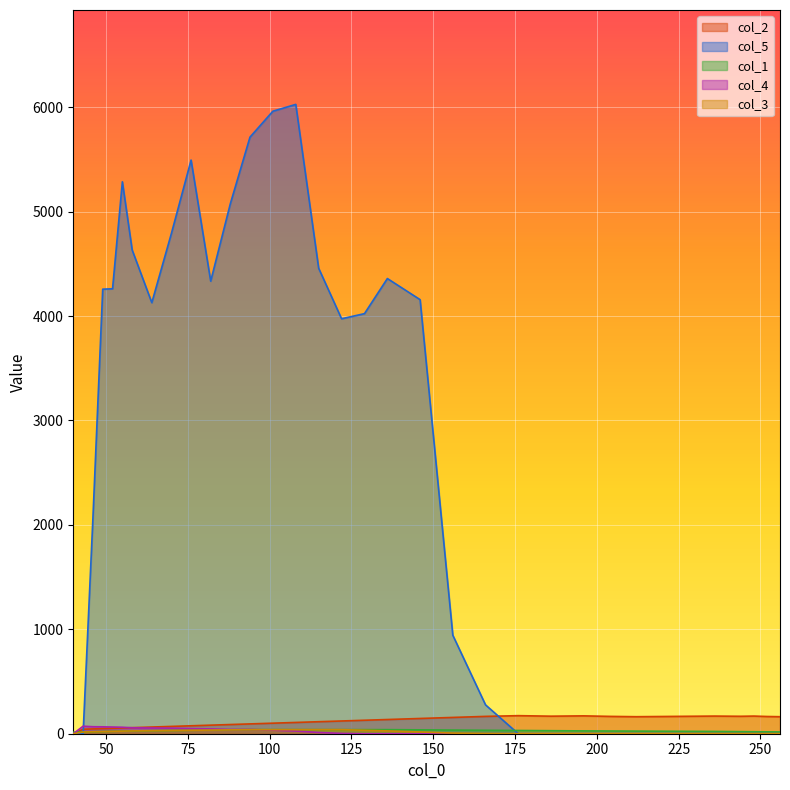

At which category does col_2 reach its first local peak?

176